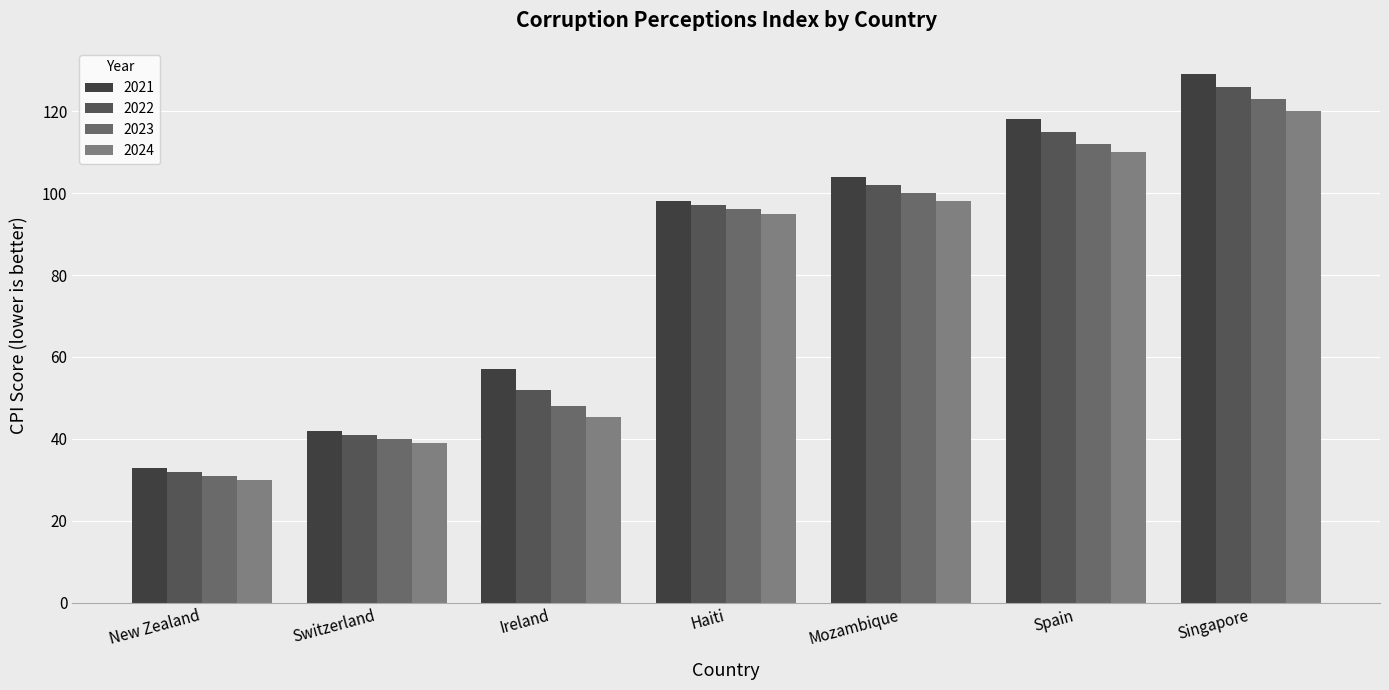

Where is 2023 nearest to the value 77?

Haiti